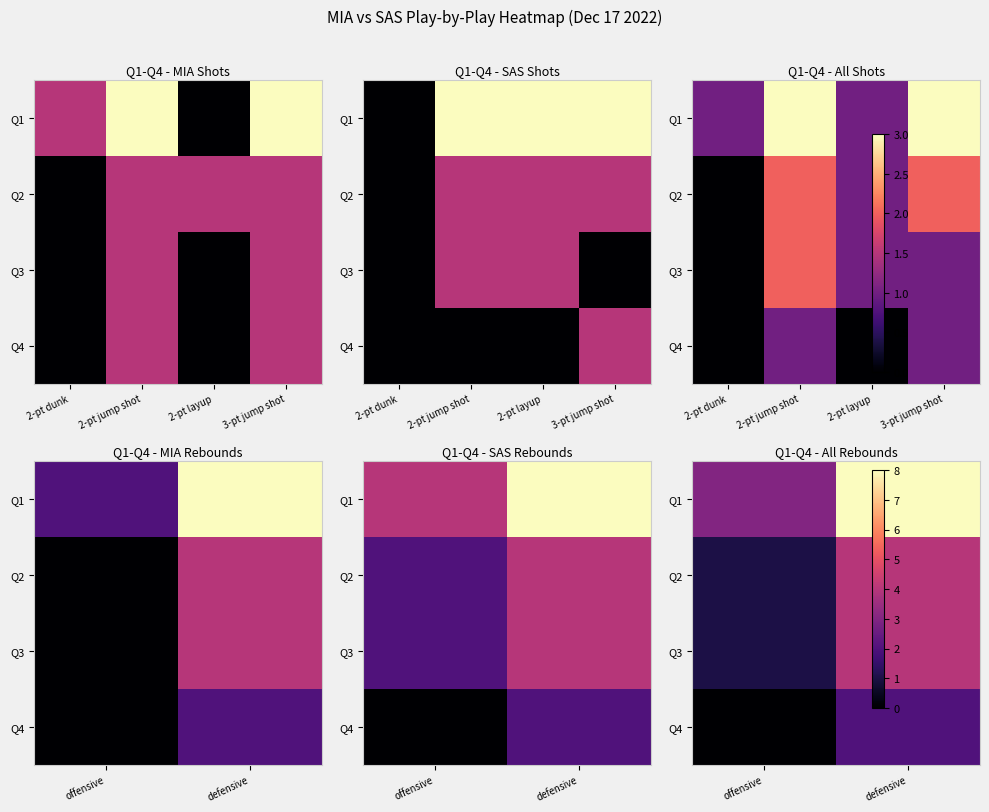

What is the maximum value shown in the chart?

8